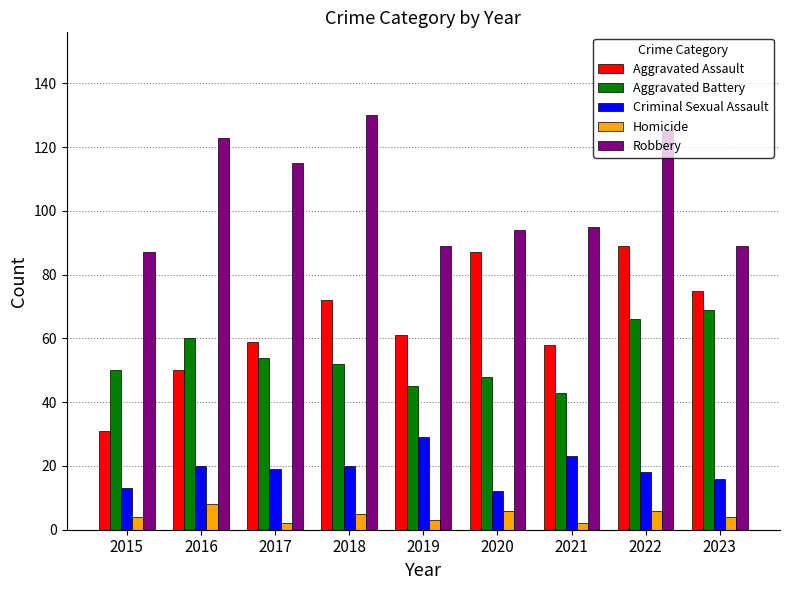

Is it true that Aggravated Assault equals 29 at 2018?

False